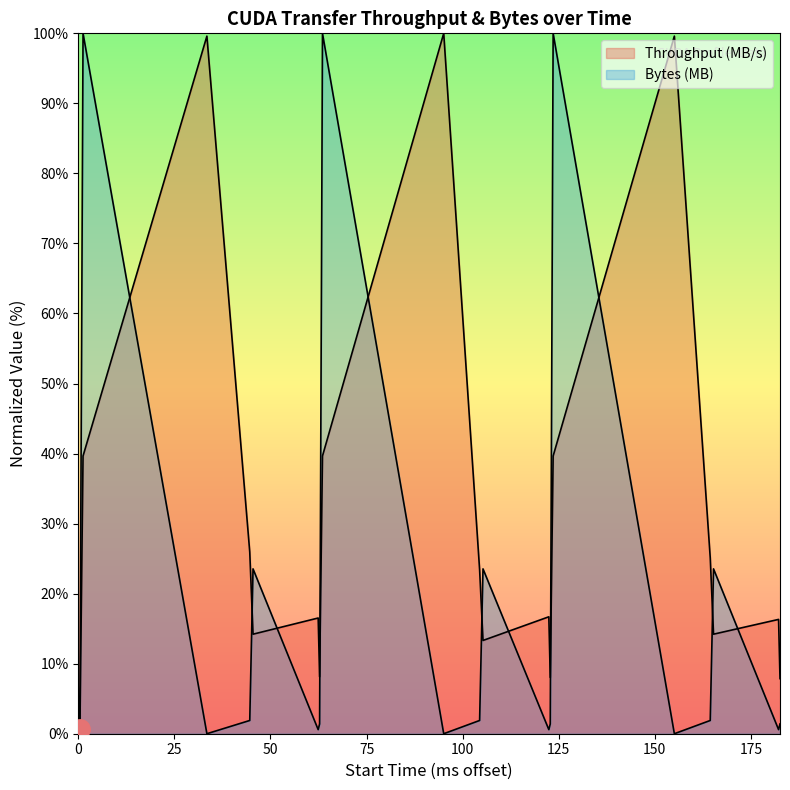

After their last crossing, which series has the higher values: Bytes (MB) or Throughput (MB/s)?

Throughput (MB/s)